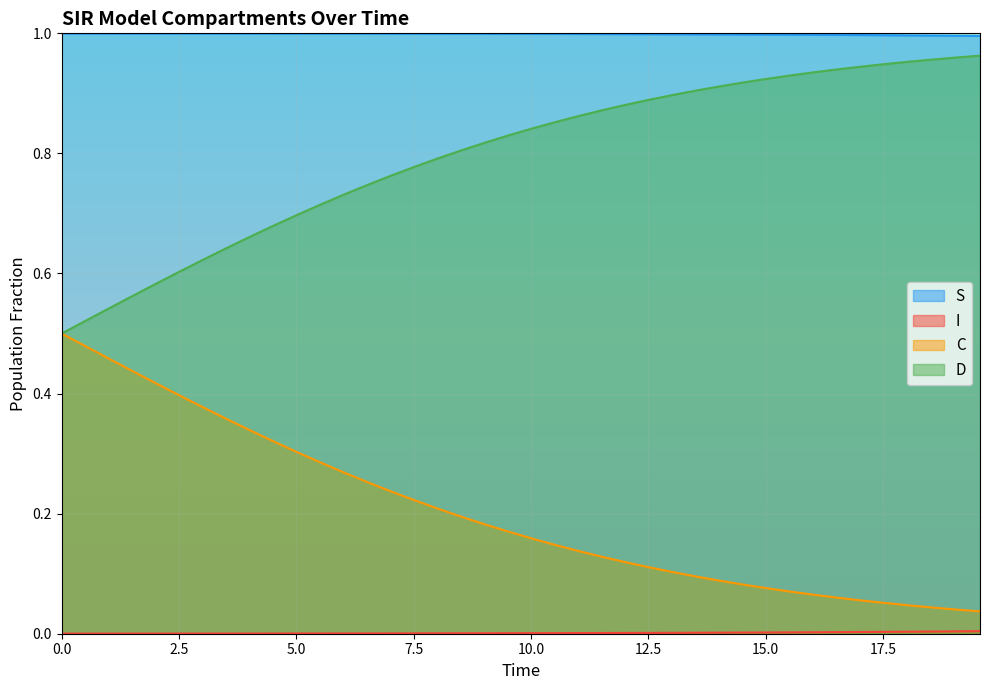

True or false: I and C cross at least once.

False